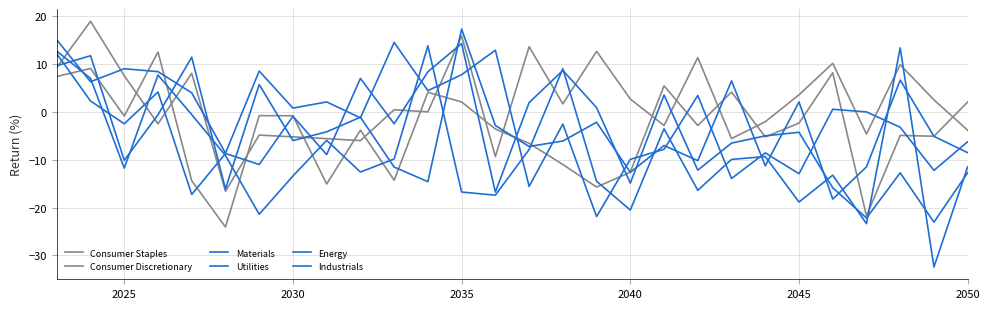

Does the chart have visible grid lines?

Yes